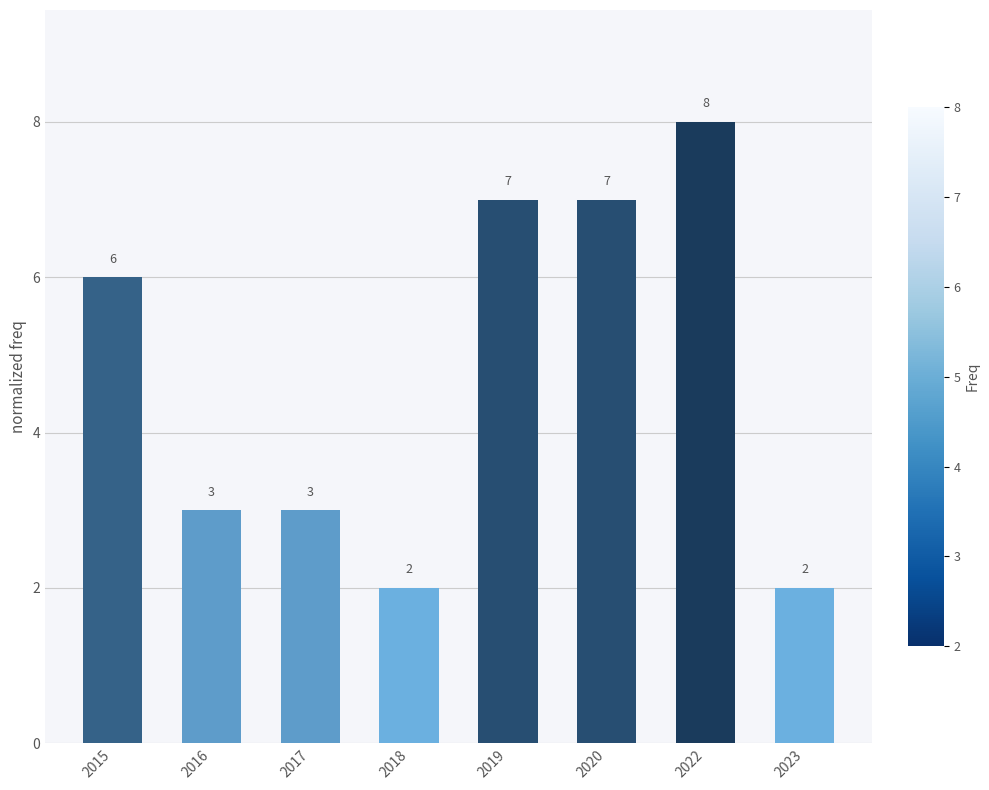

What is the greatest value displayed?

8